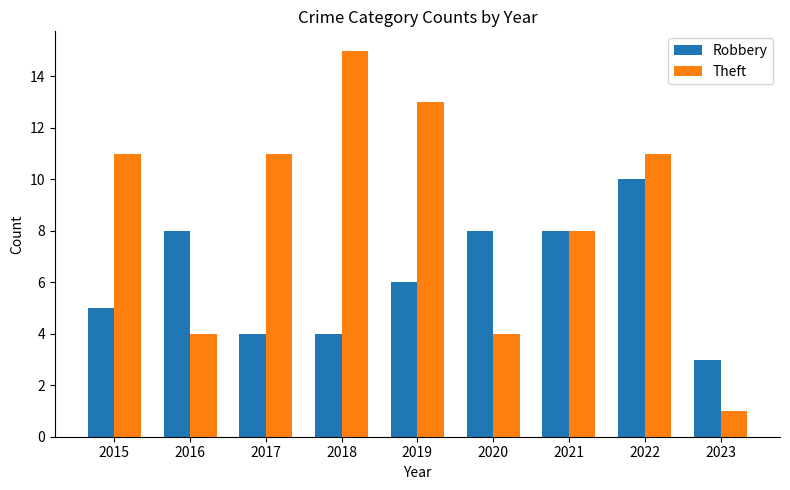

At which category is the sum across all series the highest?

2022